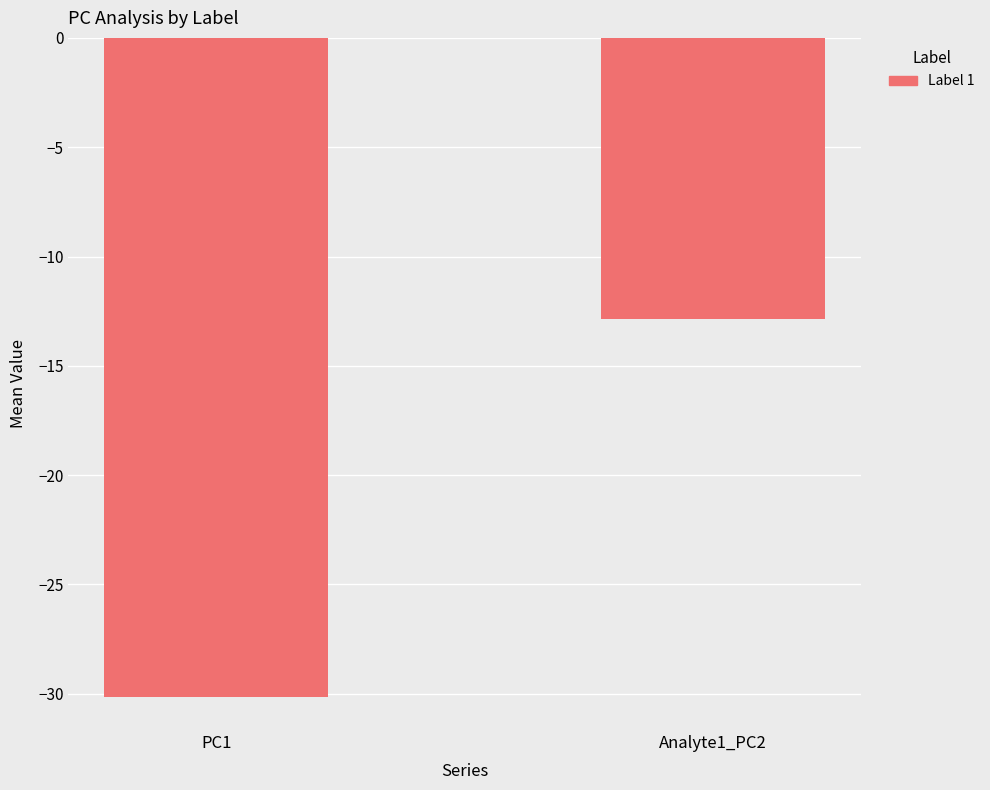

What is the smallest value displayed?

-30.2